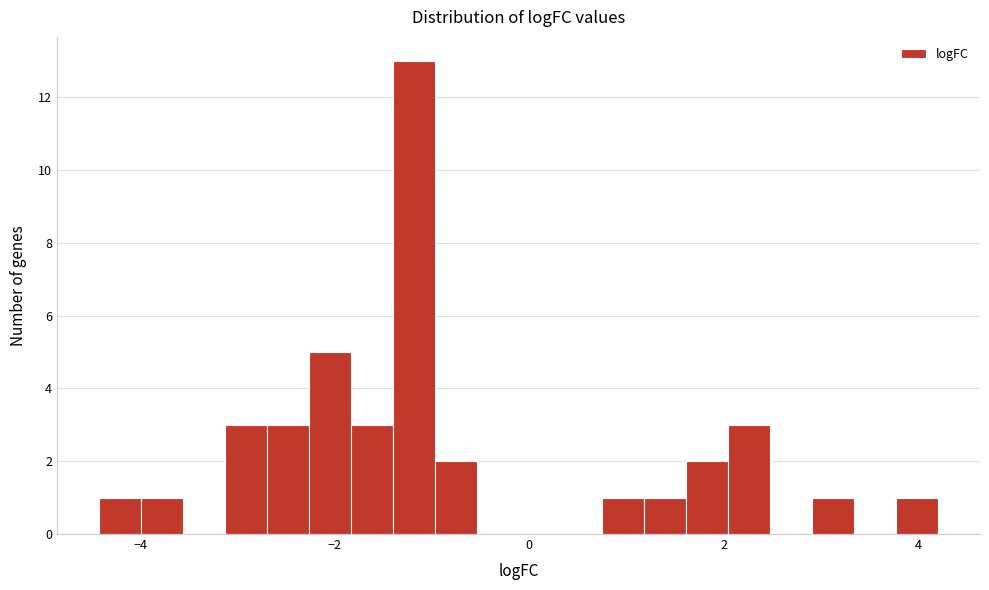

Read against the x-axis, roughly where is the centre of the tallest bar?

-1.2